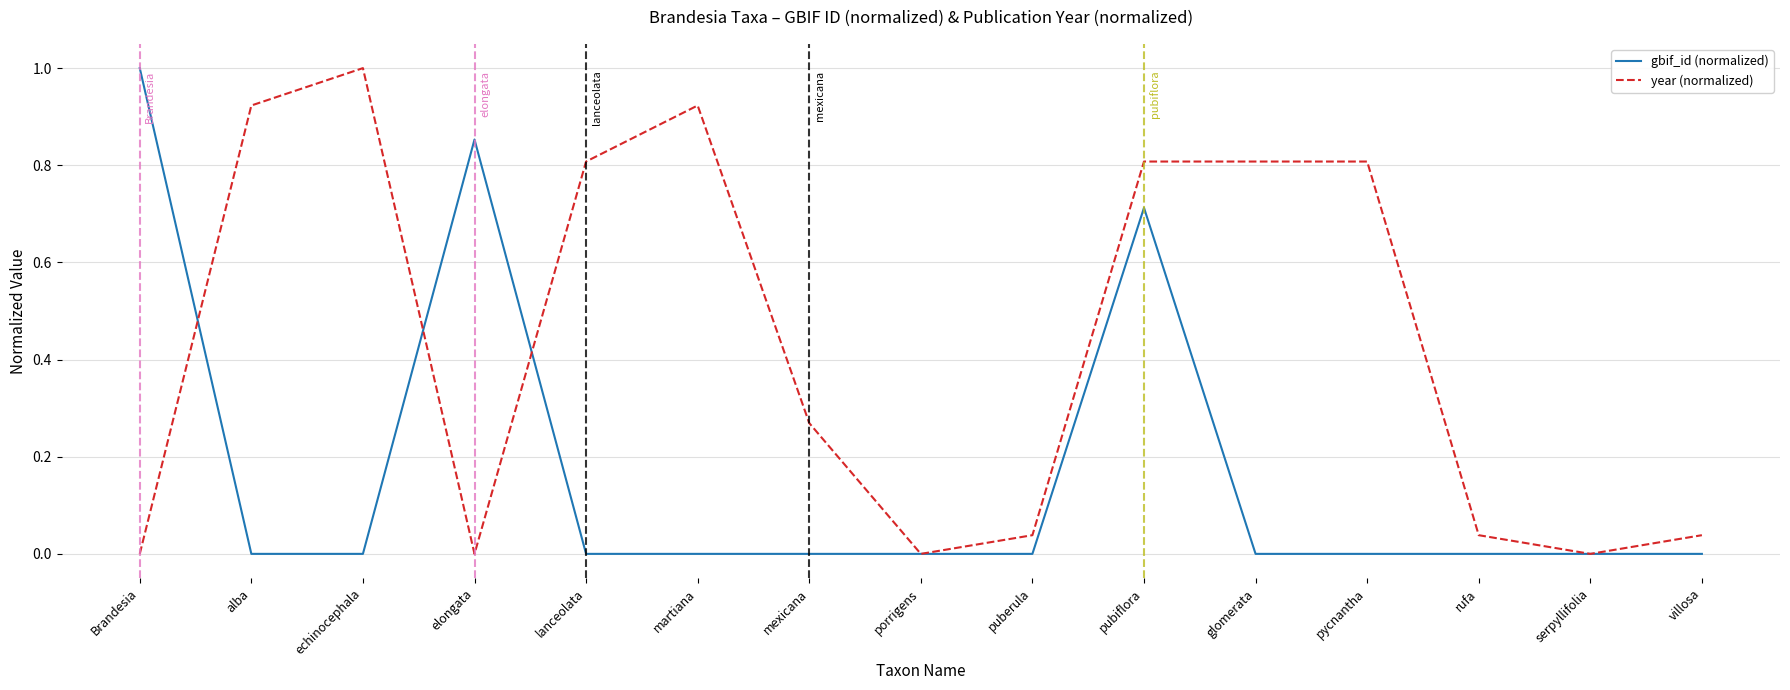

What is the maximum value shown in the chart?

1.0